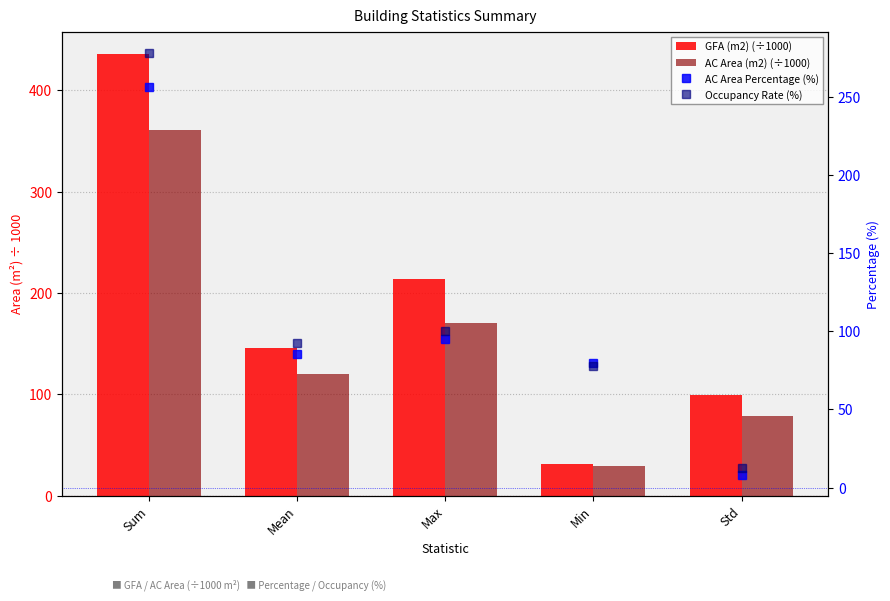

What is the minimum value for GFA (m2) (÷1000)?

30.9